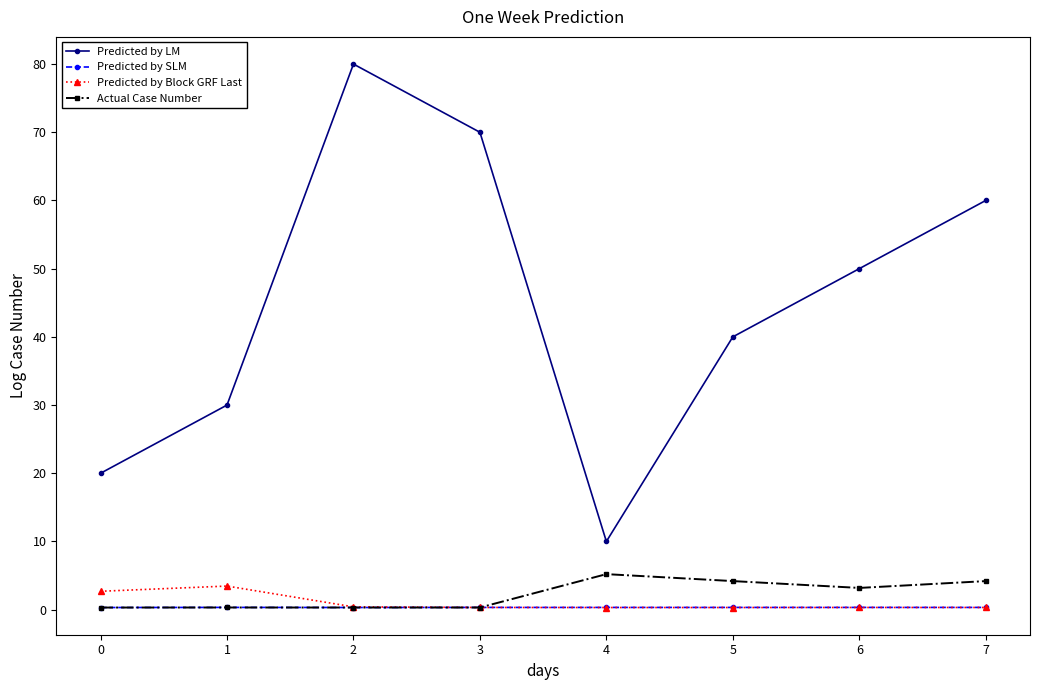

What is the total value across all series at 0?

23.3